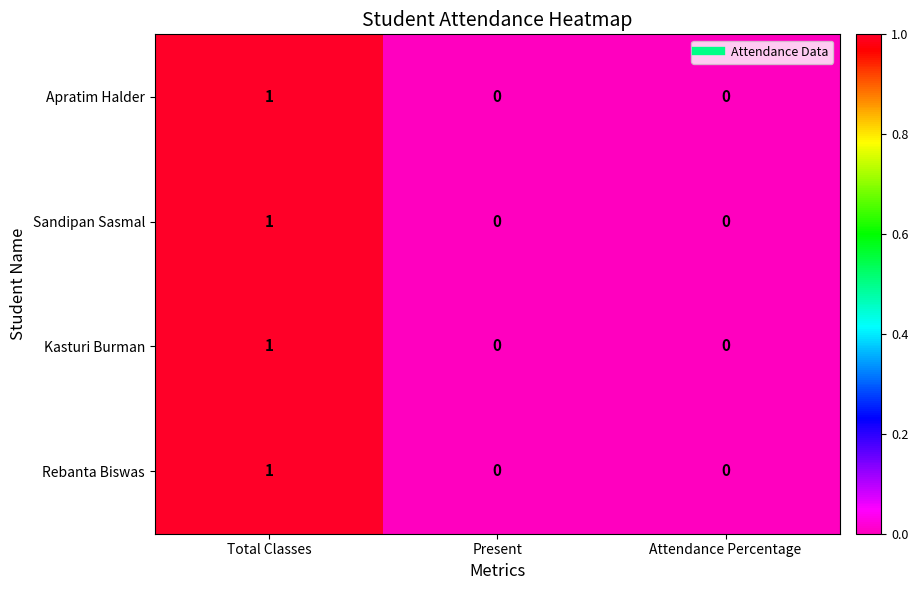

Reading left to right, what are all the values shown in this chart?

Apratim Halder: 1	0	0
Sandipan Sasmal: 1	0	0
Kasturi Burman: 1	0	0
Rebanta Biswas: 1	0	0